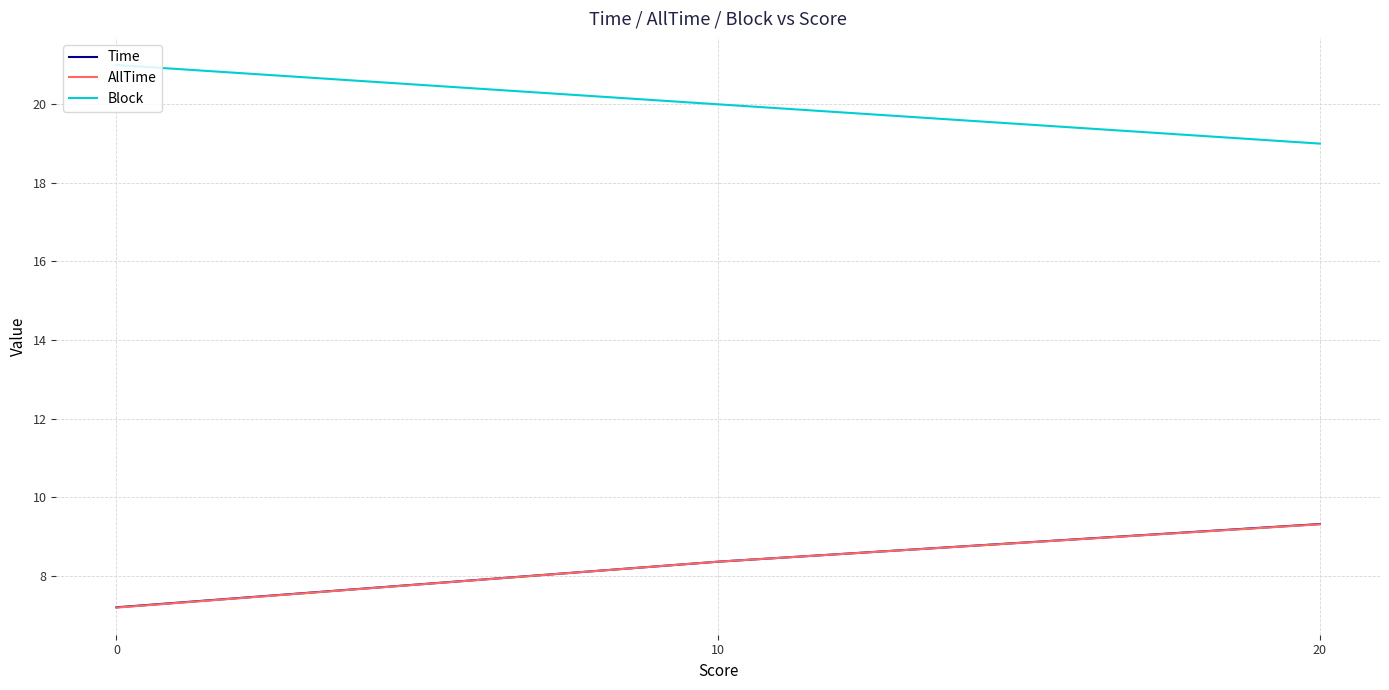

What is the difference between the highest and lowest values at 0?

13.8